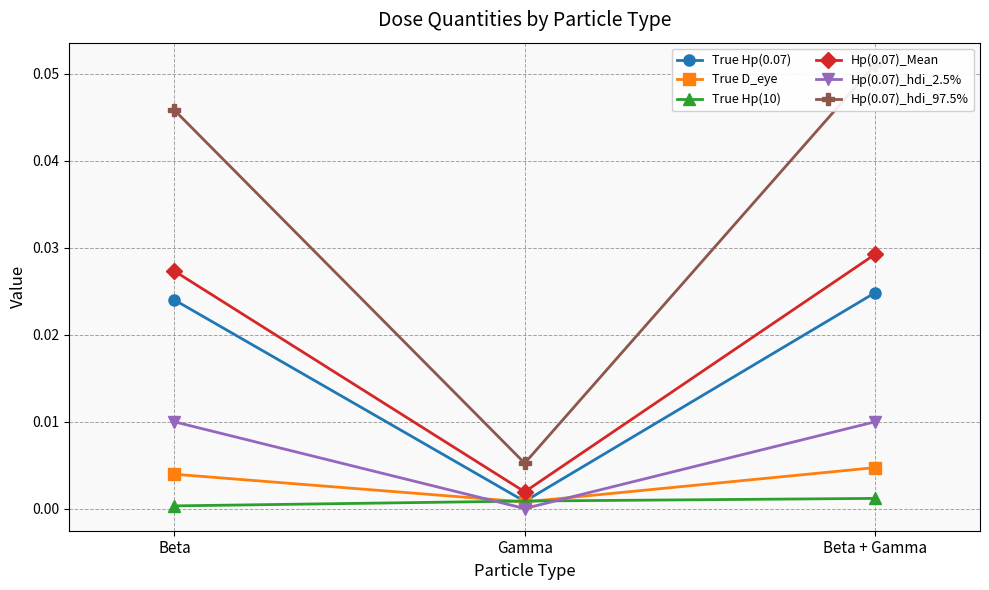

Which has a higher value, Gamma or Beta?

Beta